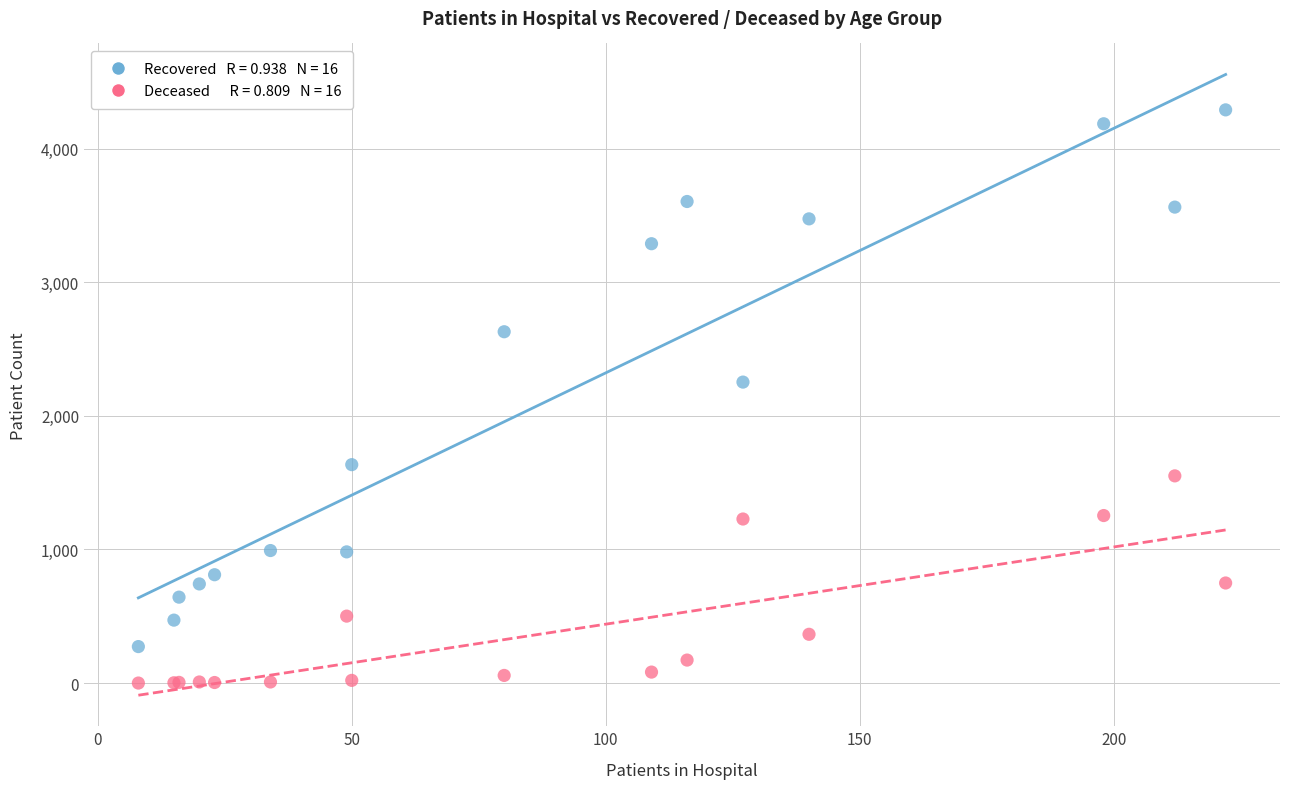

Across all series, what Y value is closest to 2145?

2253